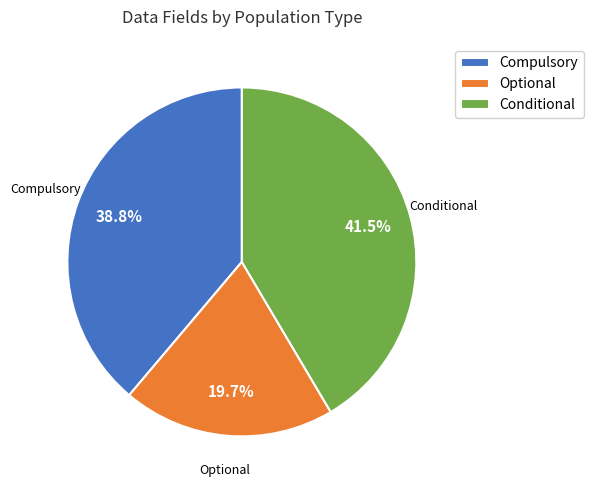

What is the smallest slice in the pie chart?

Optional